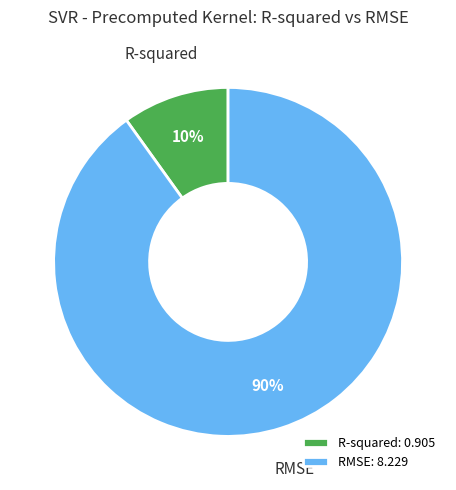

Which has a higher value, RMSE or R-squared?

RMSE